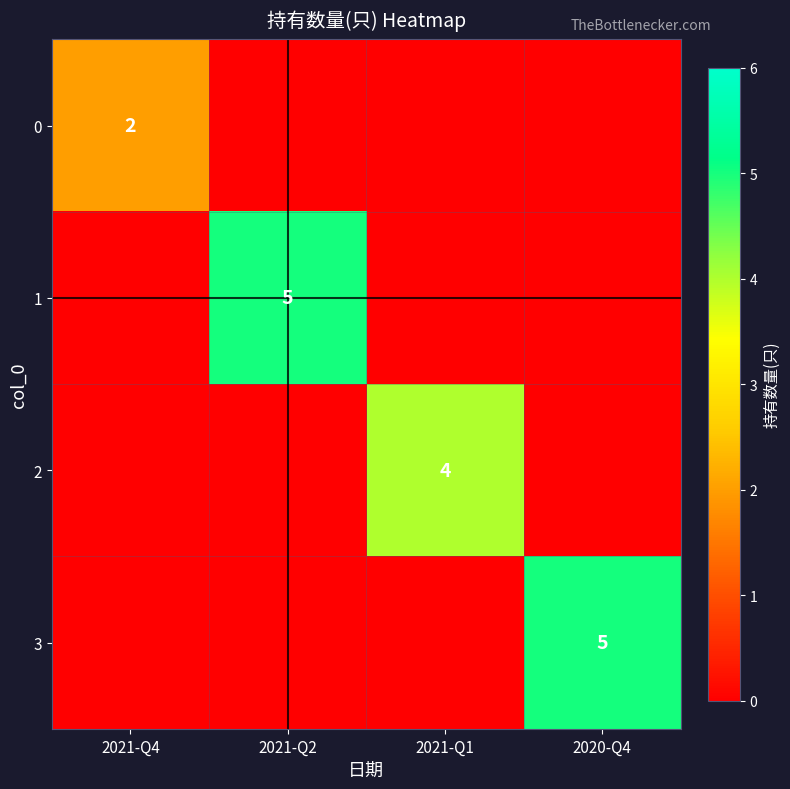

At which category is the sum across all series the highest?

2021-Q2